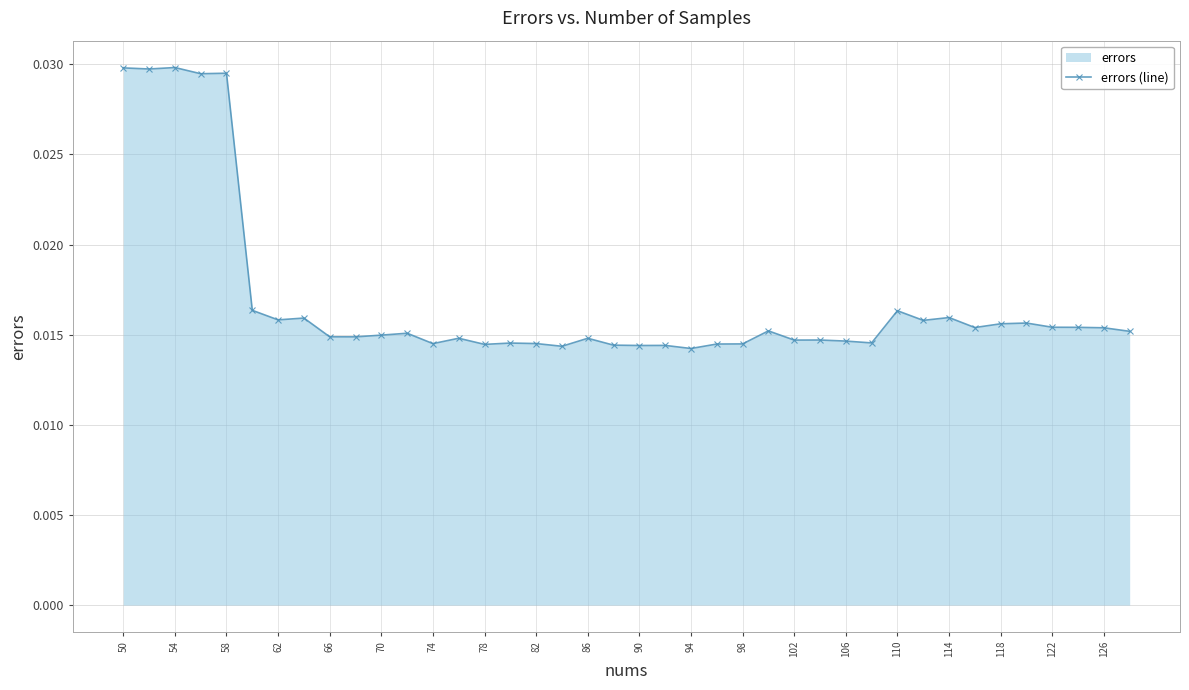

True or false: the data has more than 2 interior local peaks.

True